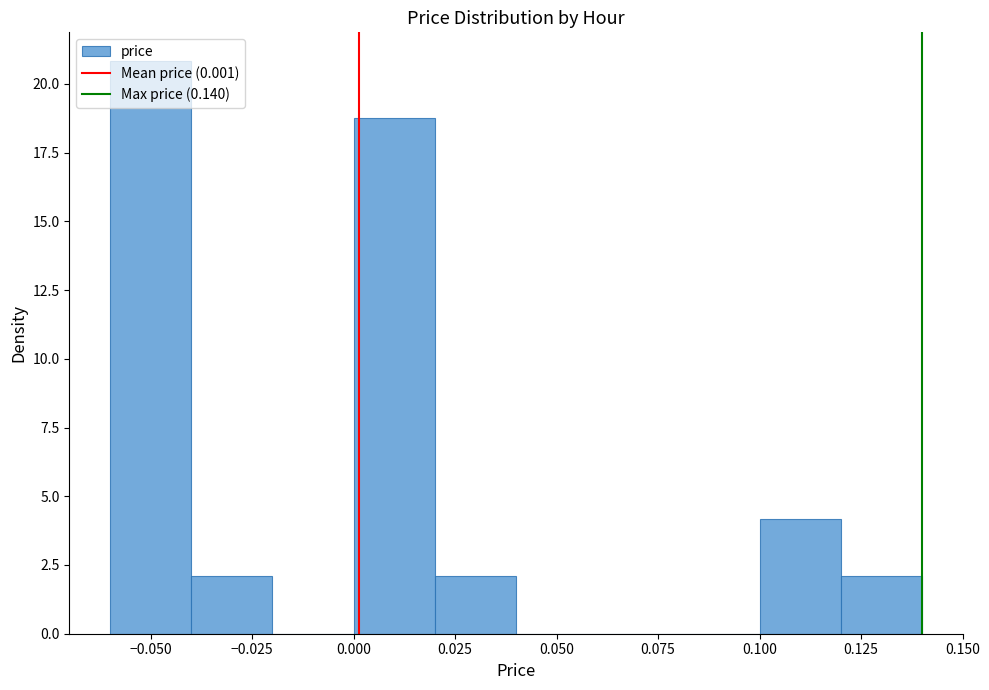

Over which range of the x-axis is the bar tallest?

-0.06 to -0.04